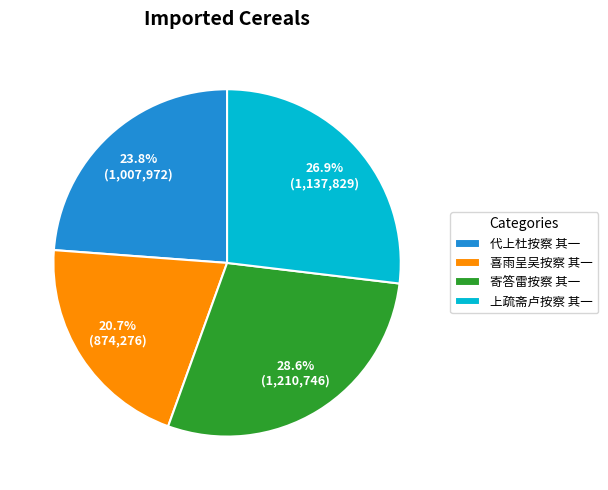

Count the number of slices in the pie.

4